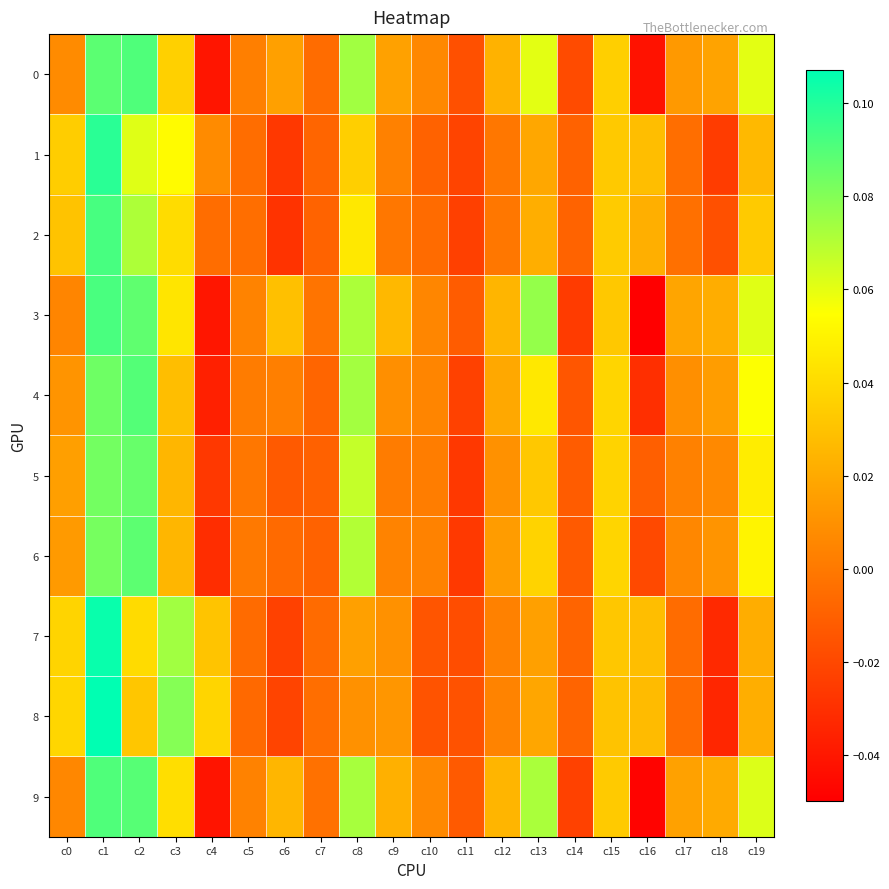

At c2, list the series in order from smallest to largest.

8, 7, 1, 2, 5, 3, 6, 9, 4, 0